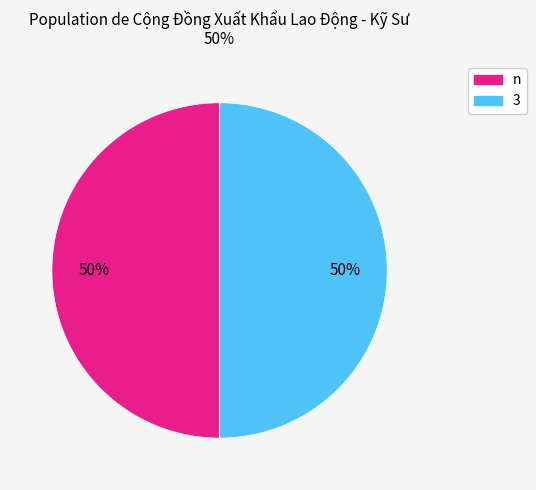

To the nearest percent, what portion does 3 represent?

50%